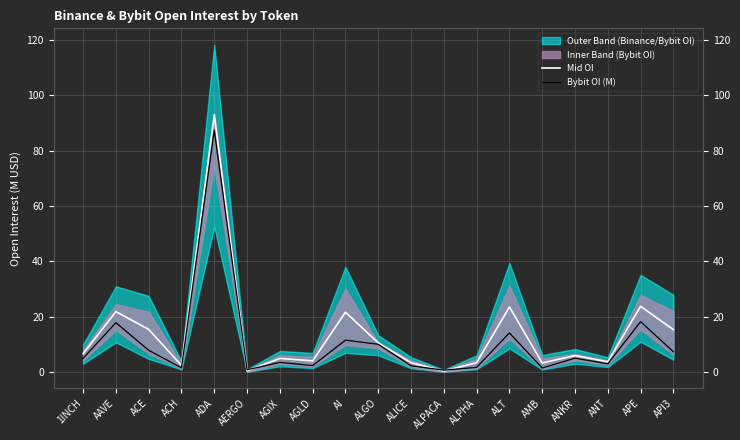

Reading right to left, what are all the values shown in this chart?

Mid OI: 15.3	23.7	3.7	5.9	3.3	23.5	3.3	0.3	3.3	10.5	21.6	4.0	4.9	0.4	93.0	2.3	15.4	21.8	6.6
Bybit OI (M): 7.3	18.2	2.9	5.0	1.4	14.1	1.6	0.6	2.2	10.0	11.5	2.3	3.4	0.8	87.4	1.5	7.8	17.8	4.9